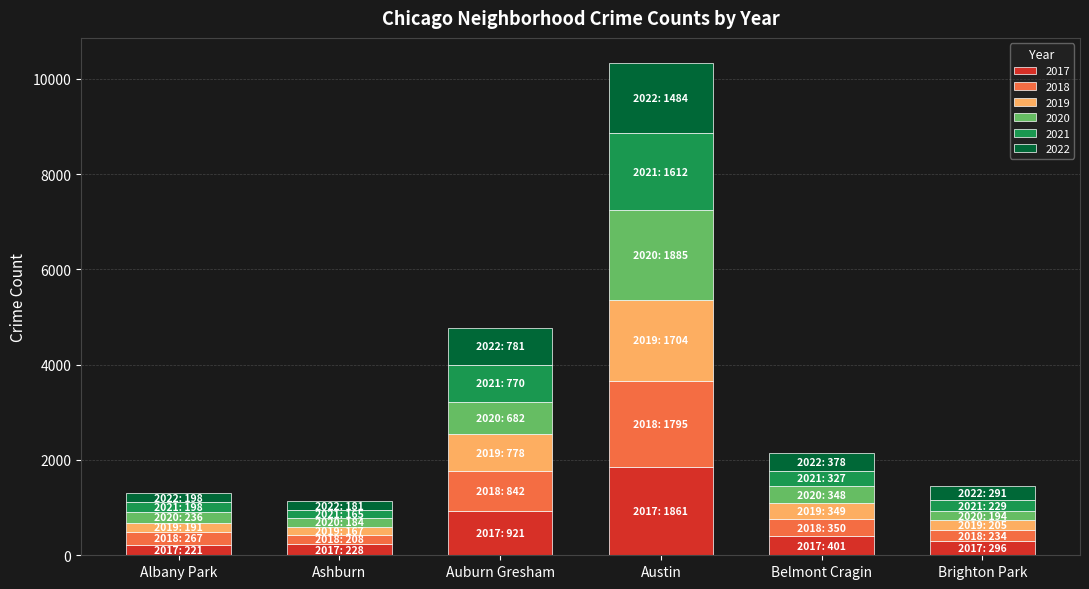

What is the highest value of the 2017 series?

1861